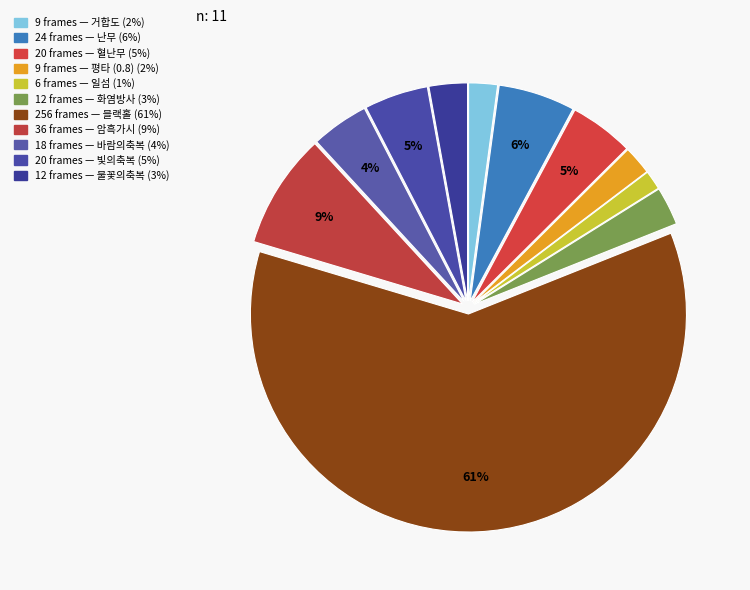

To the nearest percent, what is the difference between the largest and smallest slice percentages?

59%